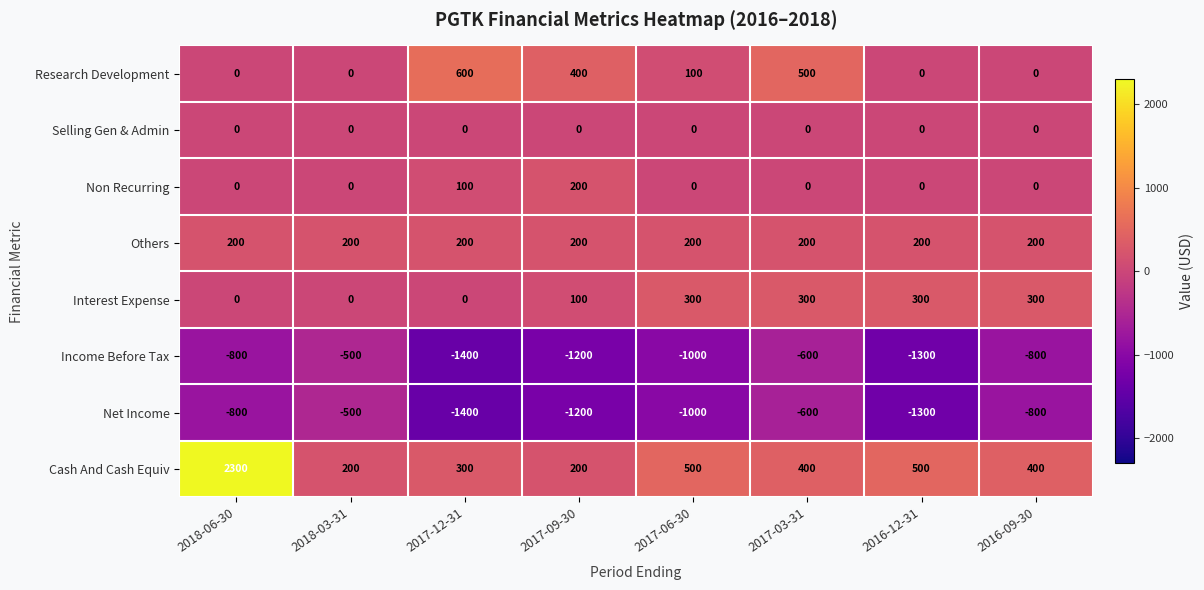

What is the difference between the highest and lowest values at 2016-09-30?

1200